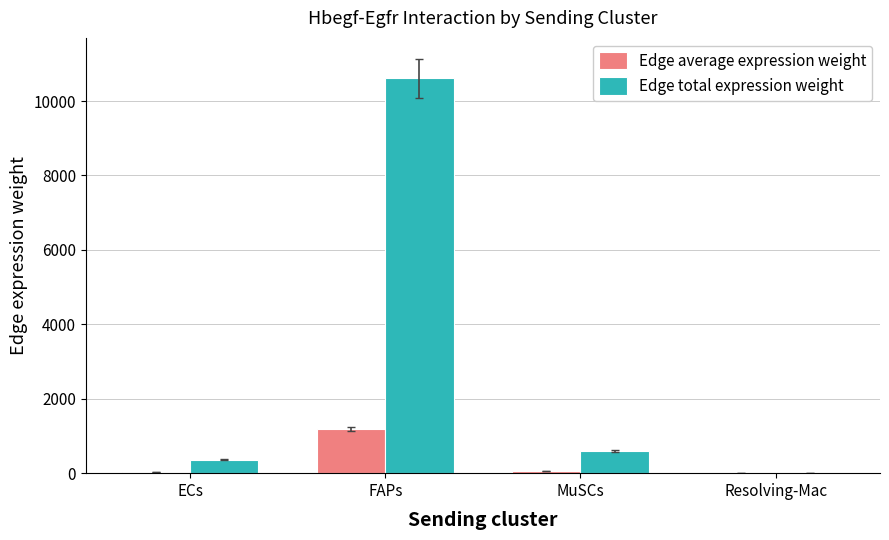

What is the approximate value of Edge total expression weight at FAPs?

10610.3